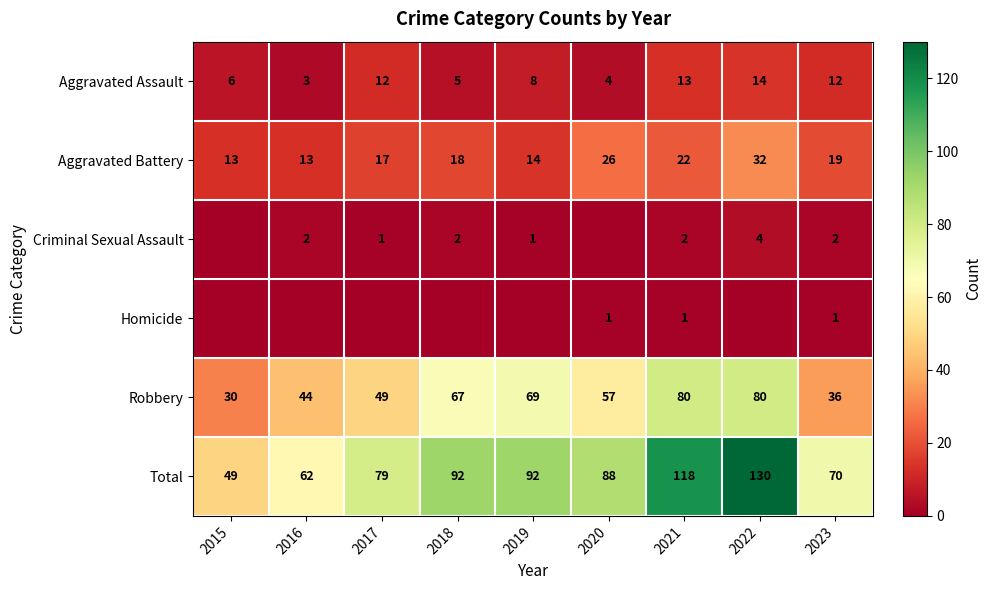

At which label does Total first exceed 88?

2018